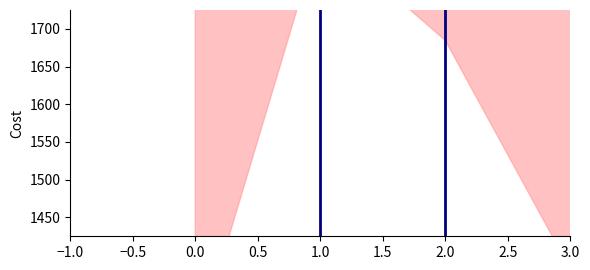

True or false: there are more than 1 points higher than both neighbors.

True